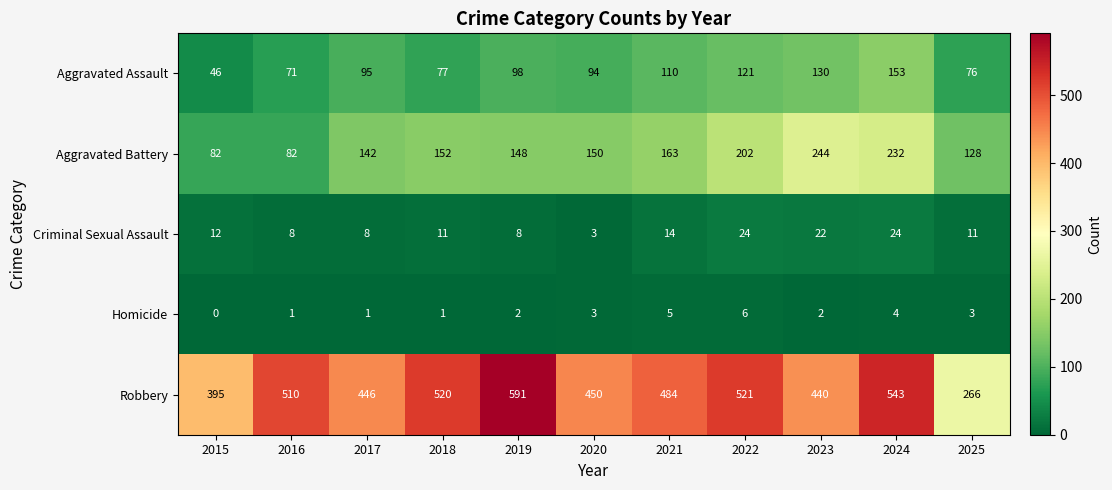

What is the difference between the maximum and second lowest values in the Criminal Sexual Assault series?

16